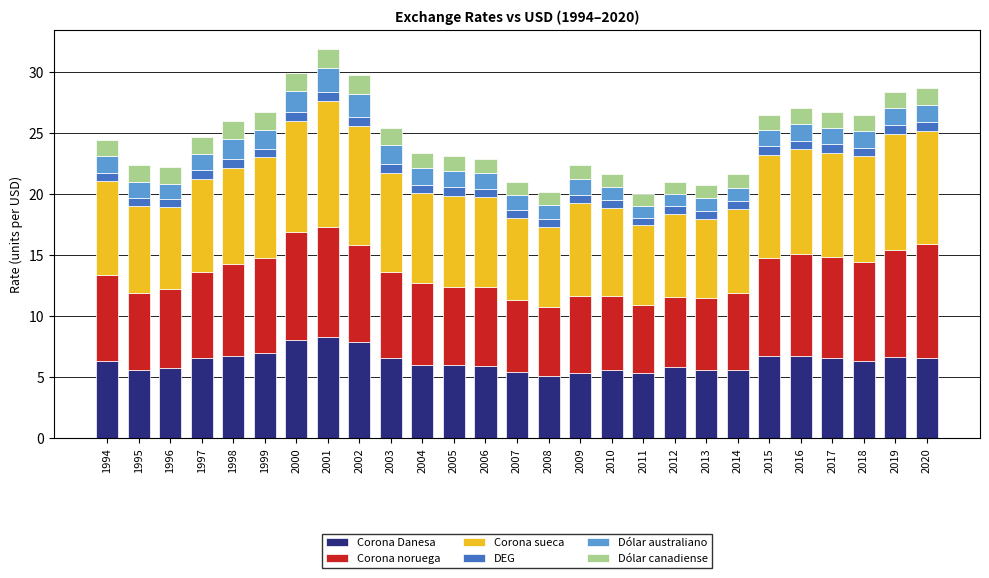

What is the maximum value for Corona Danesa?

8.3